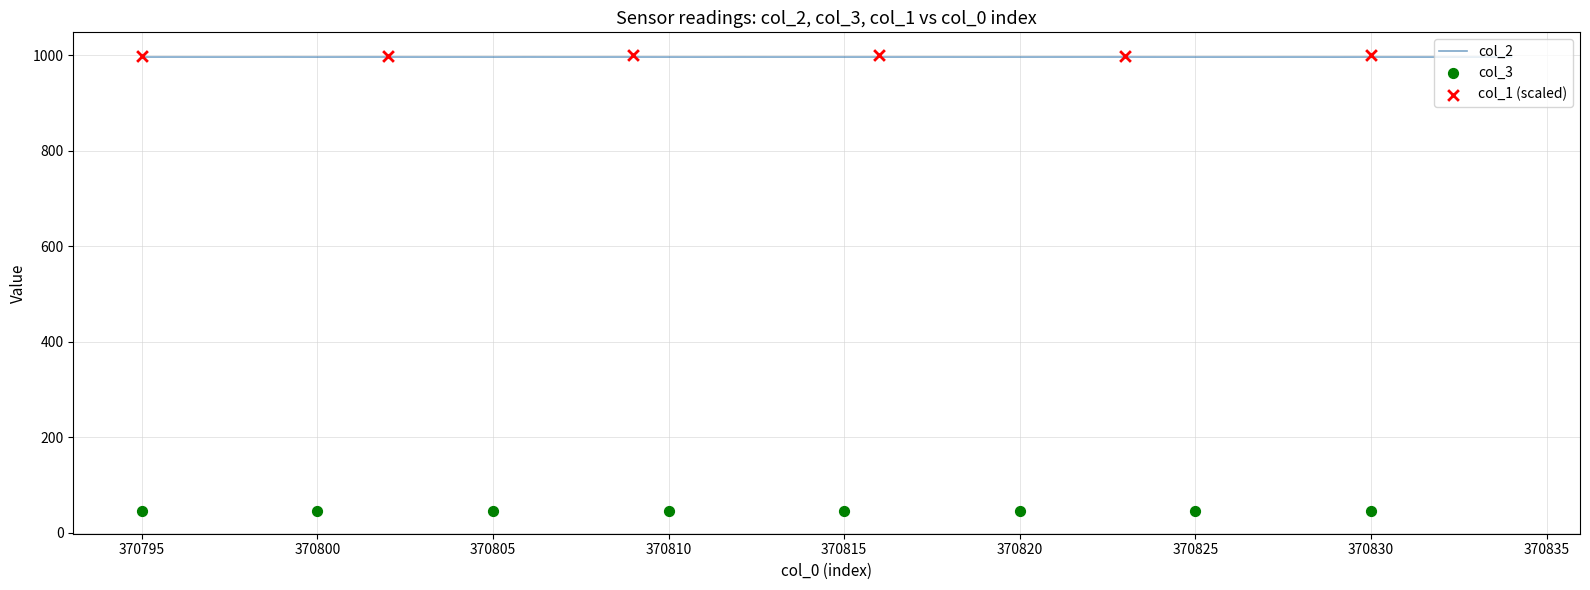

Which series has the widest spread of Y values?

col_2